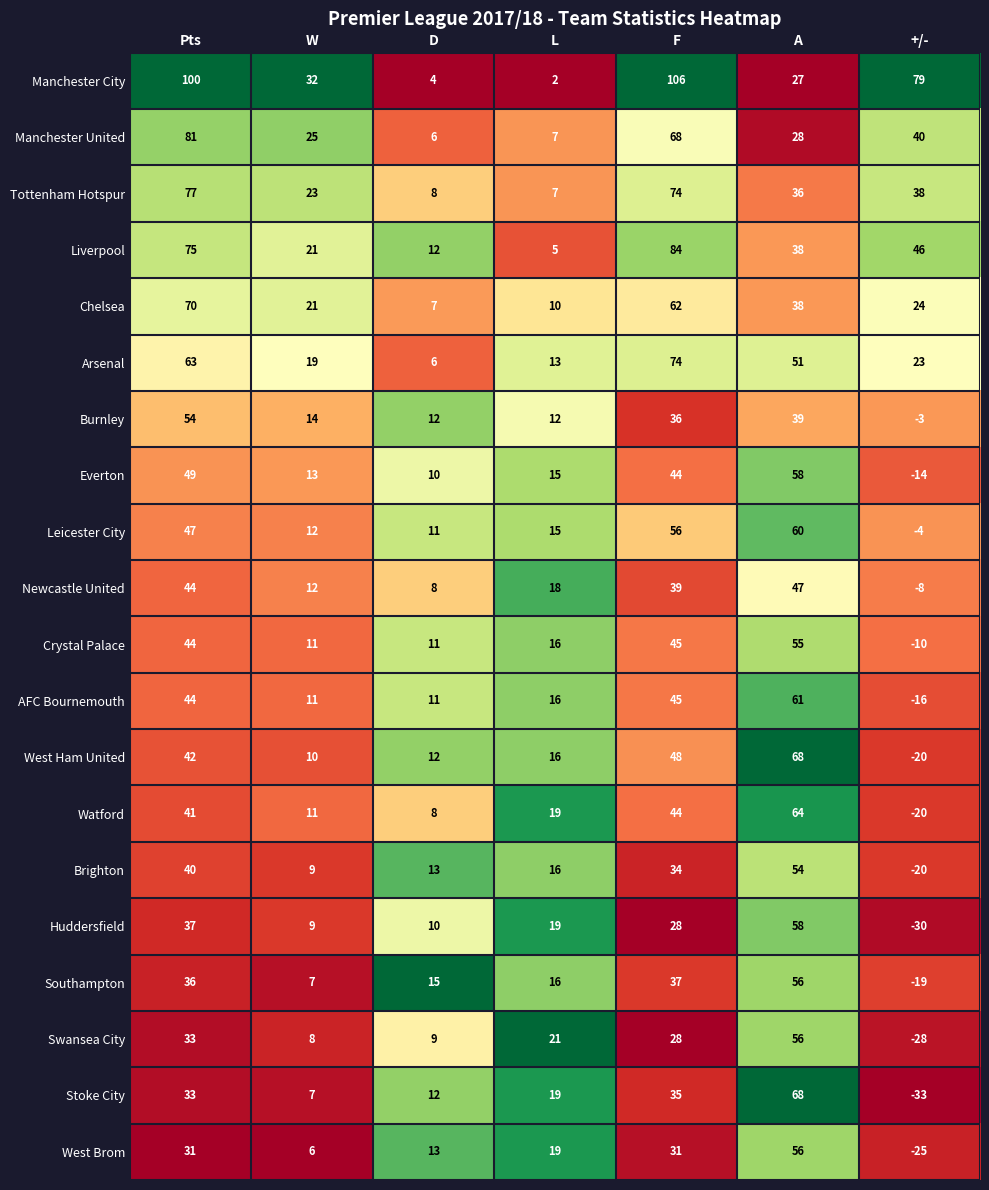

True or false: Manchester City has a value of 100 at Pts.

True